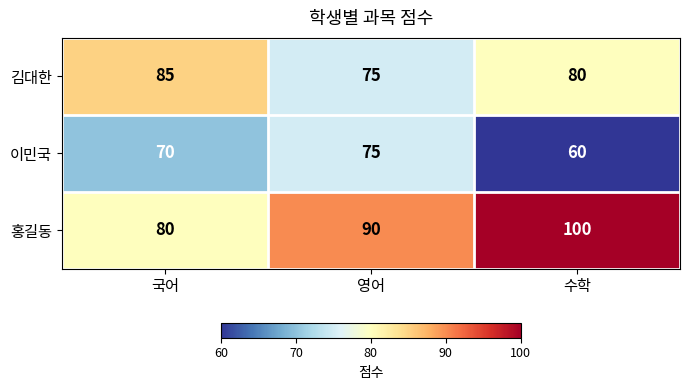

What value does the 이민국 series have at 국어, to the nearest 5?

70